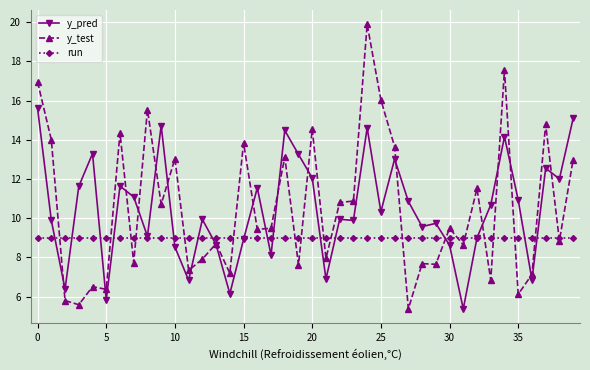

What is the value of the y_pred point at the 8th from the left?

11.1